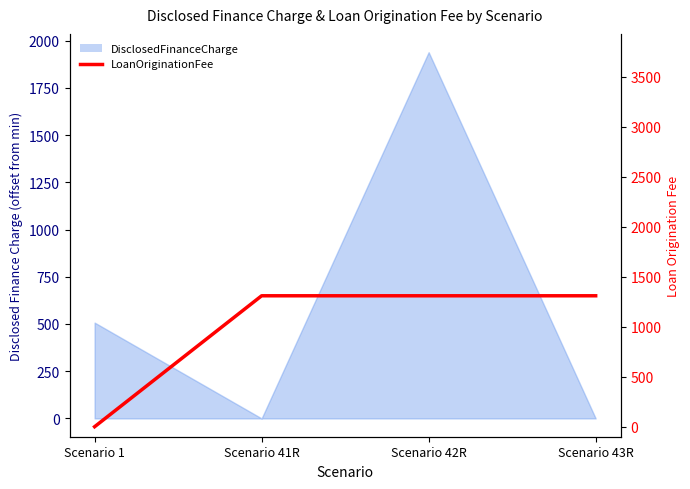

At which label is the value closest to 655?

Scenario 1